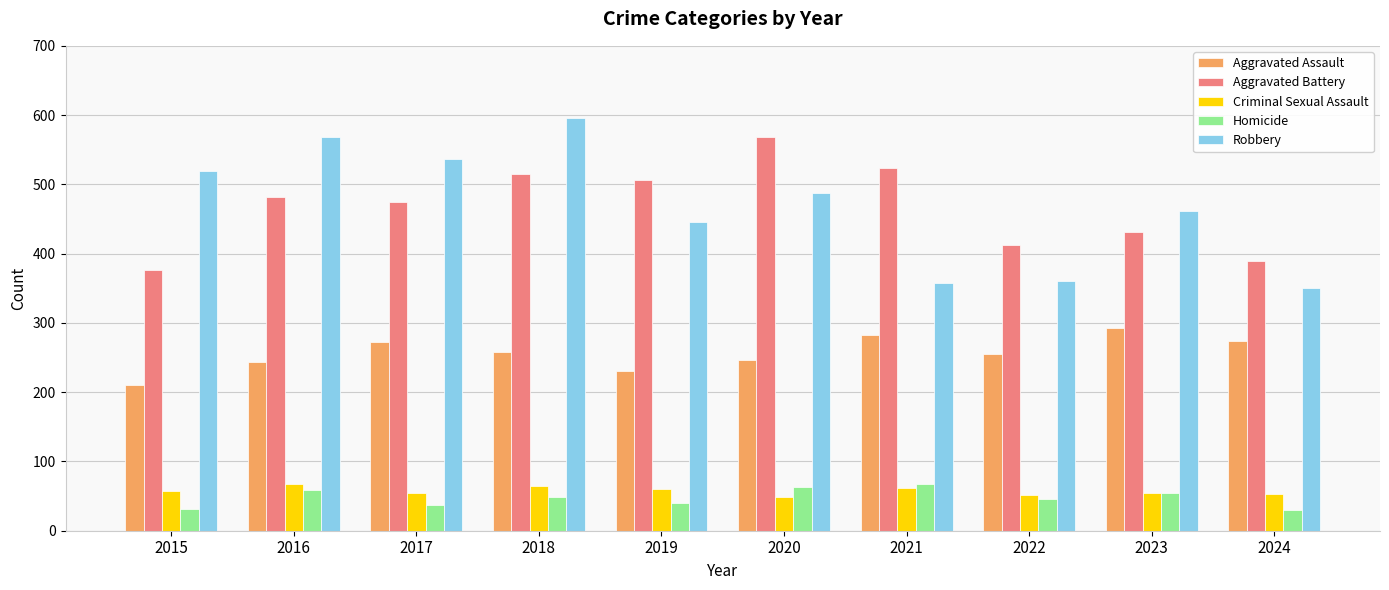

Which series has the widest spread of values?

Robbery